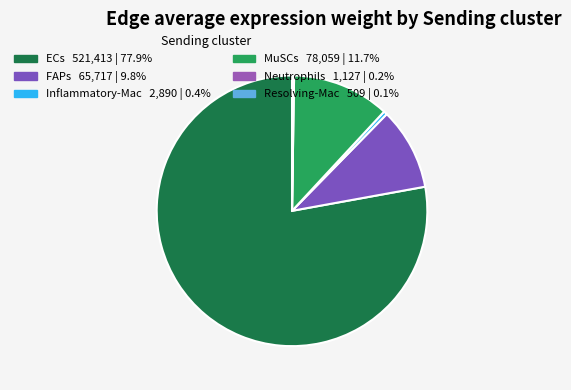

To the nearest percent, what is the difference between the largest and smallest slice percentages?

78%